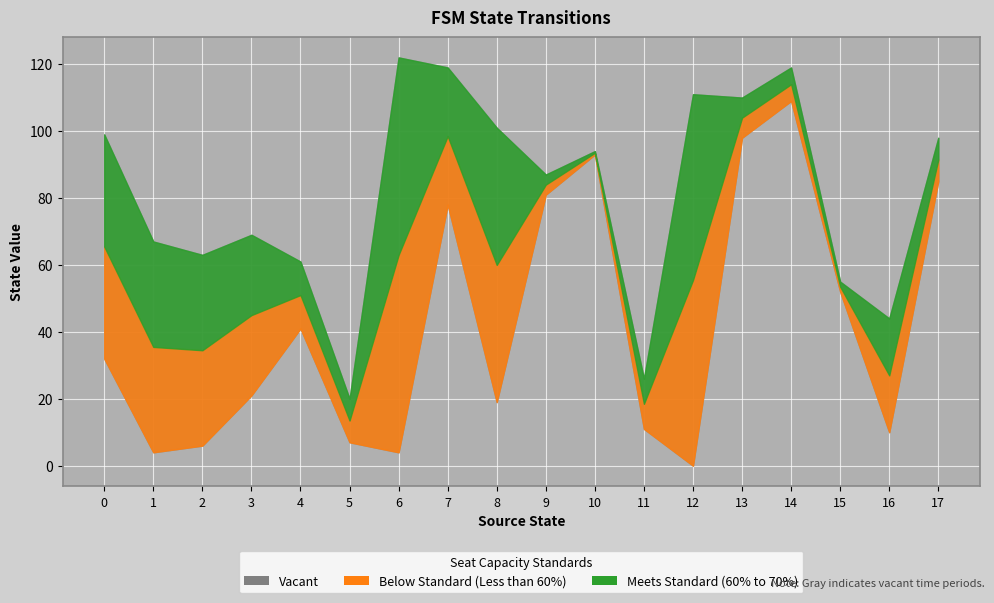

True or false: source_state has more than 2 points higher than both neighbors.

False